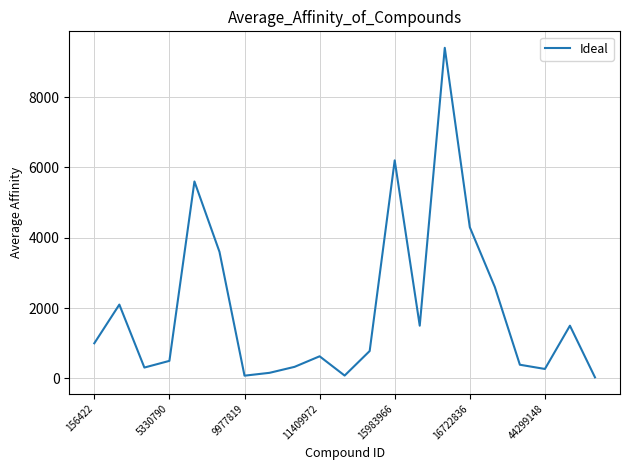

What is the average value?

1970